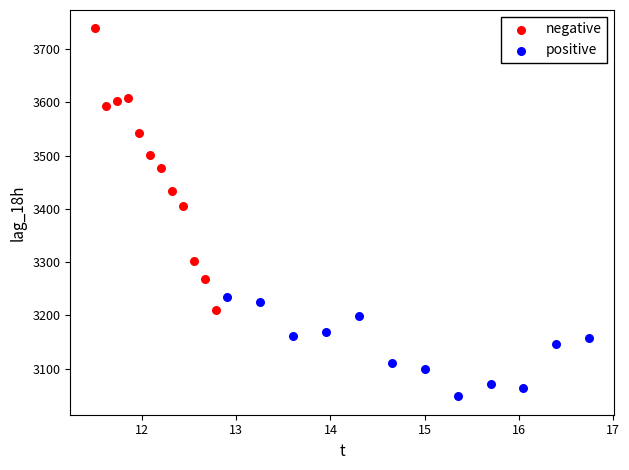

Which series reaches the minimum Y coordinate?

positive